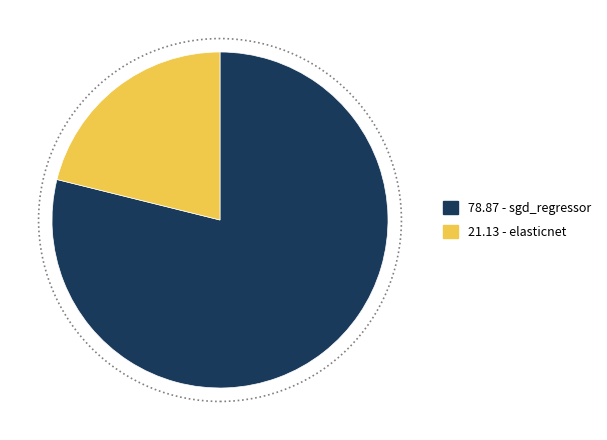

Is there a majority slice in this chart?

Yes